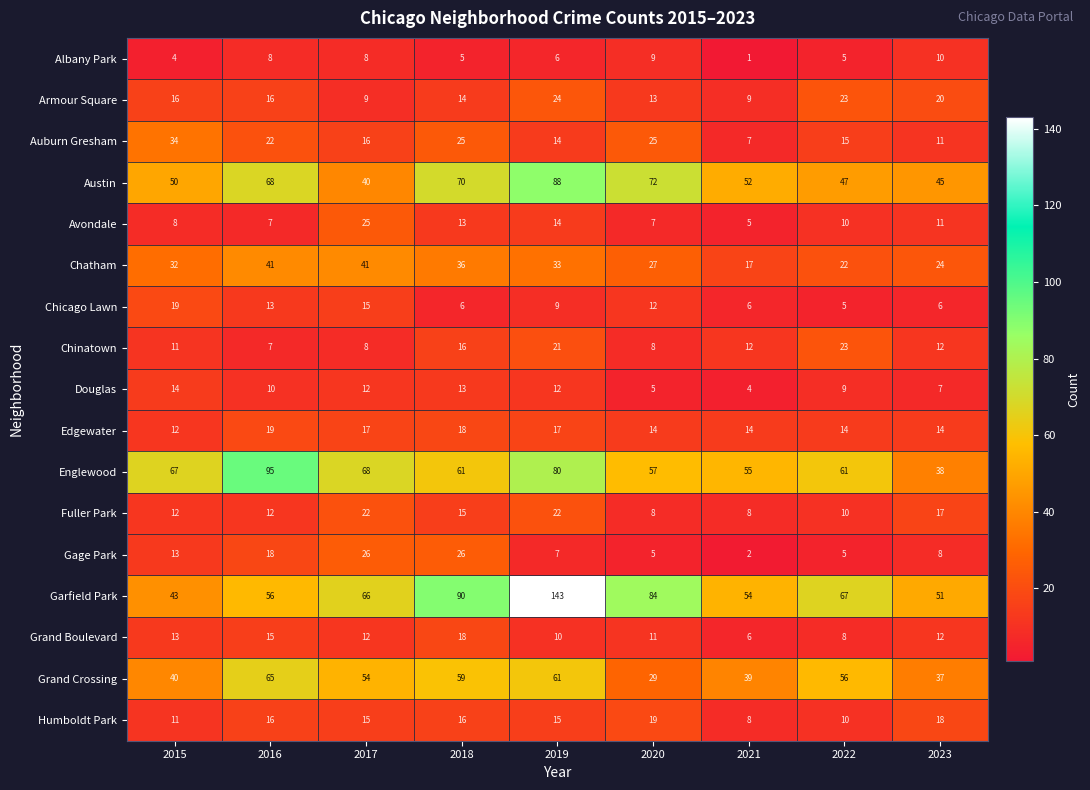

How many Fuller Park values are between 10 and 17?

5